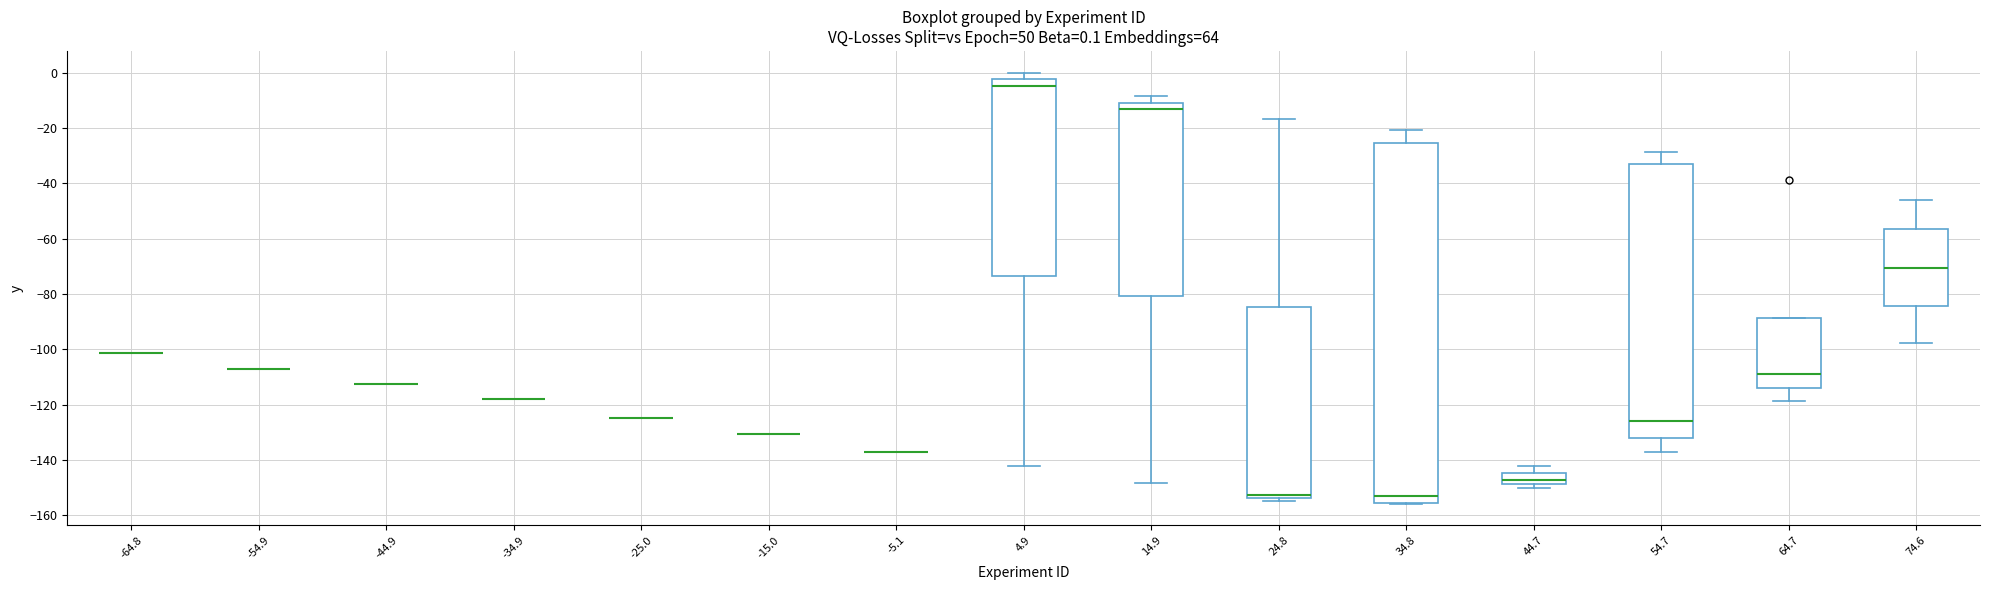

Which box is the tallest, from its lower edge to its upper edge?

34.8